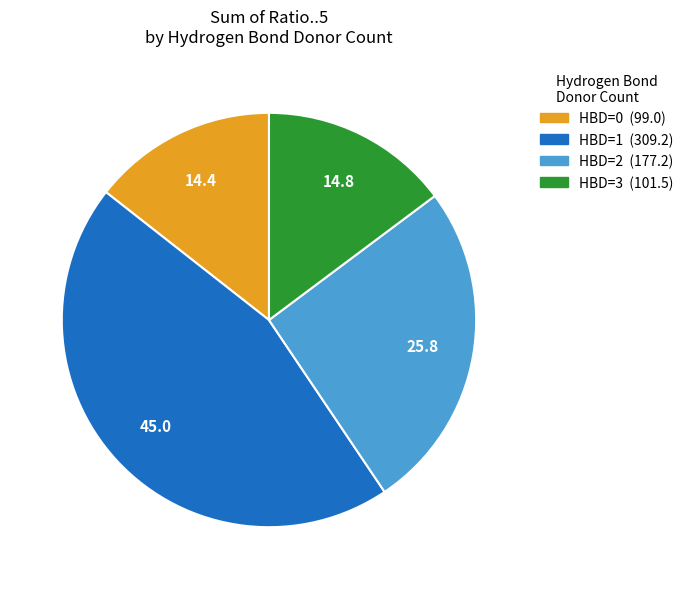

Is there any slice that represents more than half of the pie?

No